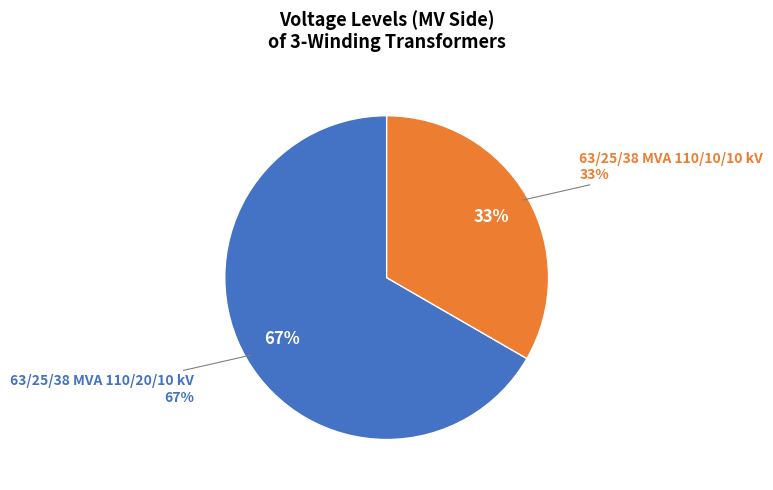

To the nearest percent, what percentage of the pie is 63/25/38 MVA 110/10/10 kV?

33%